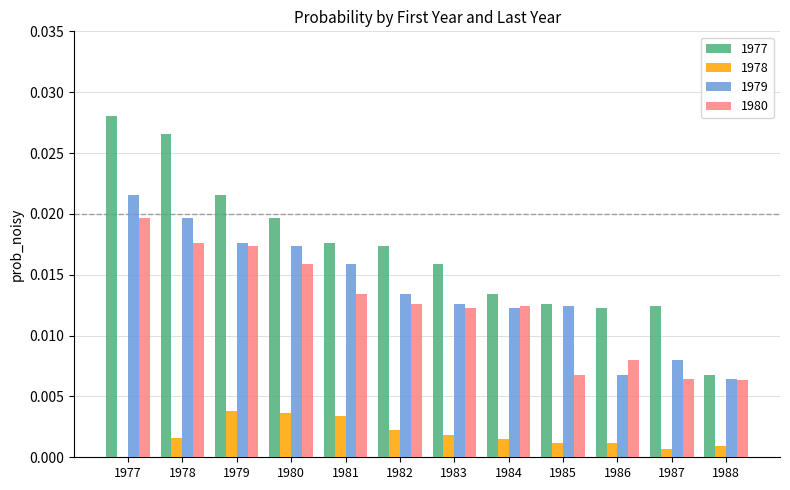

Where is 1979 nearest to the value 0?

1988